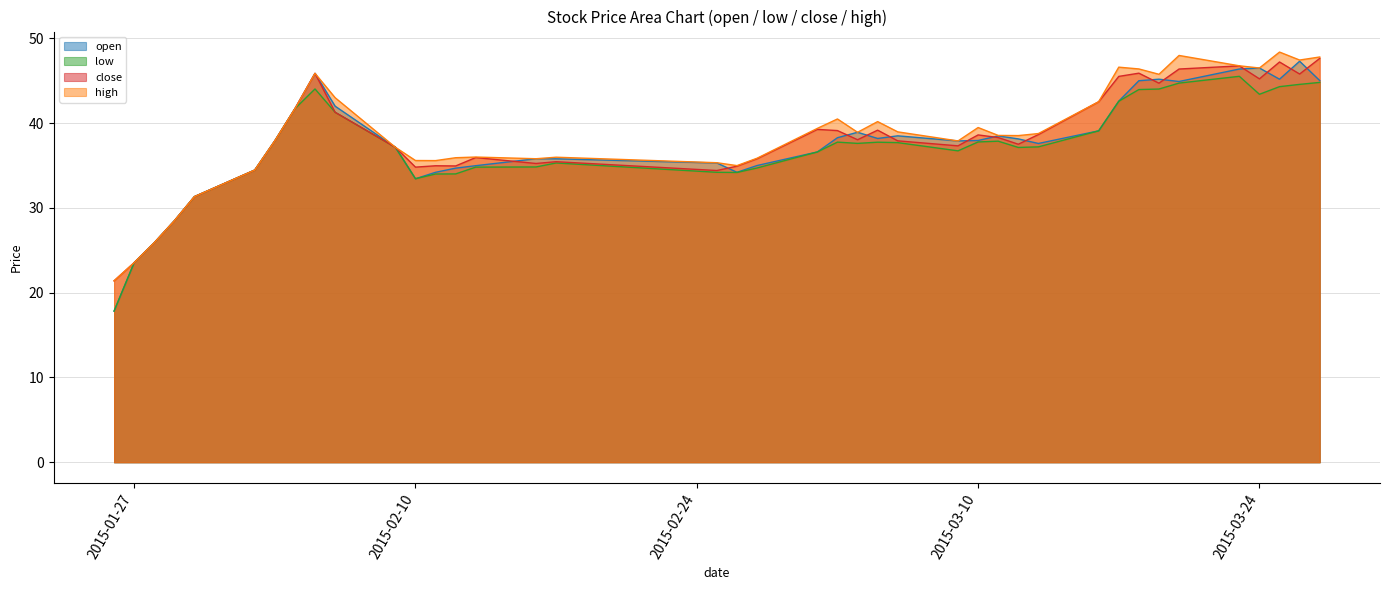

Read the close value at 2015-03-11.

38.3